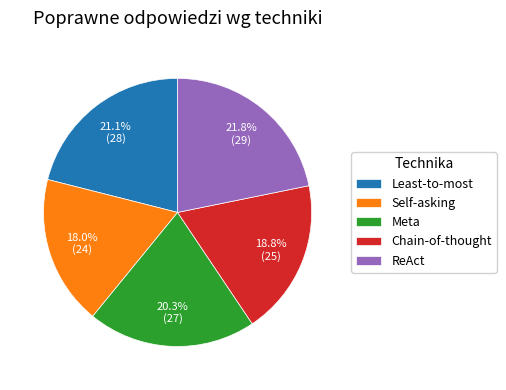

What percentage is NOT represented by Chain-of-thought?

81.2%